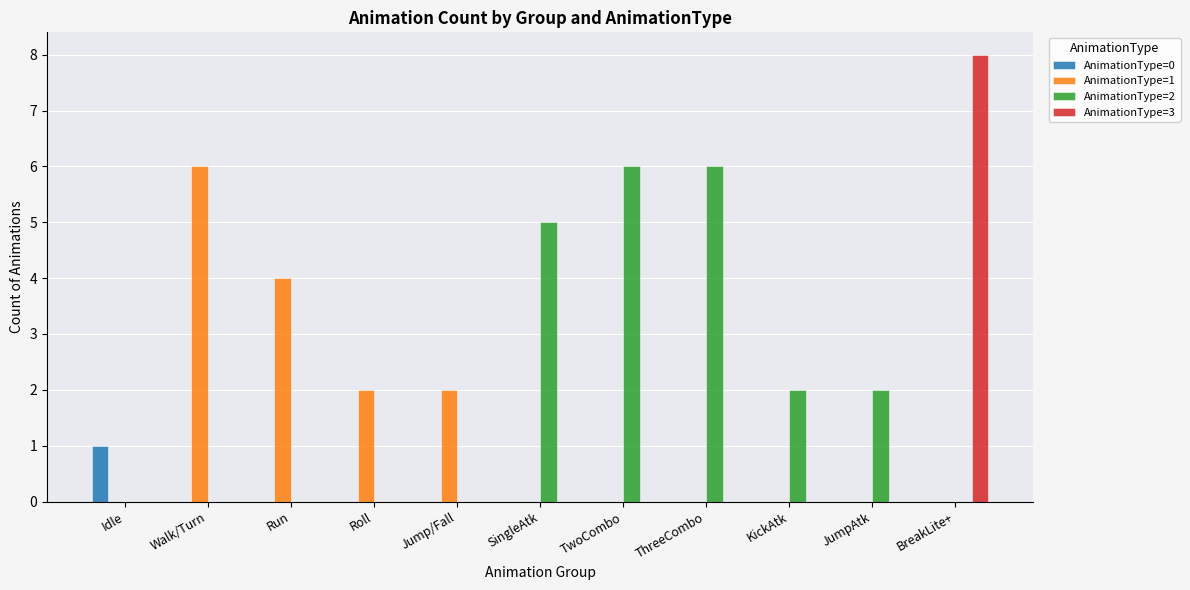

At which category is the sum across all series the highest?

BreakLite+